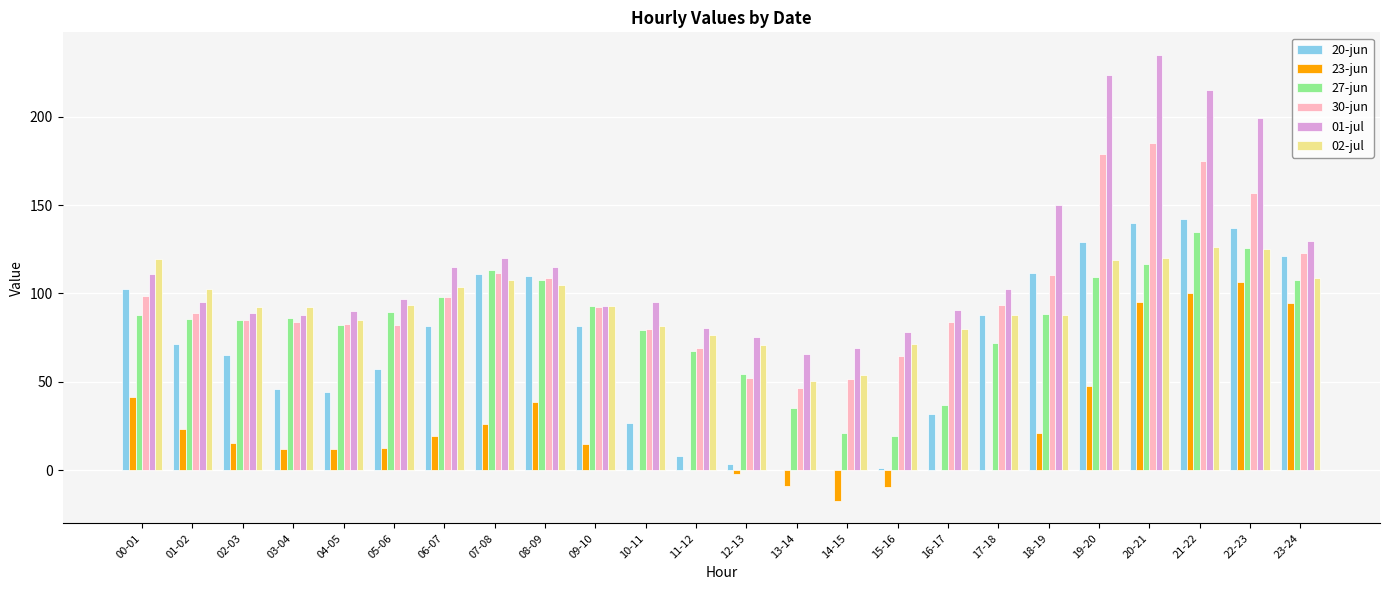

True or false: 20-jun has a value of 217.0 at 21-22.

False